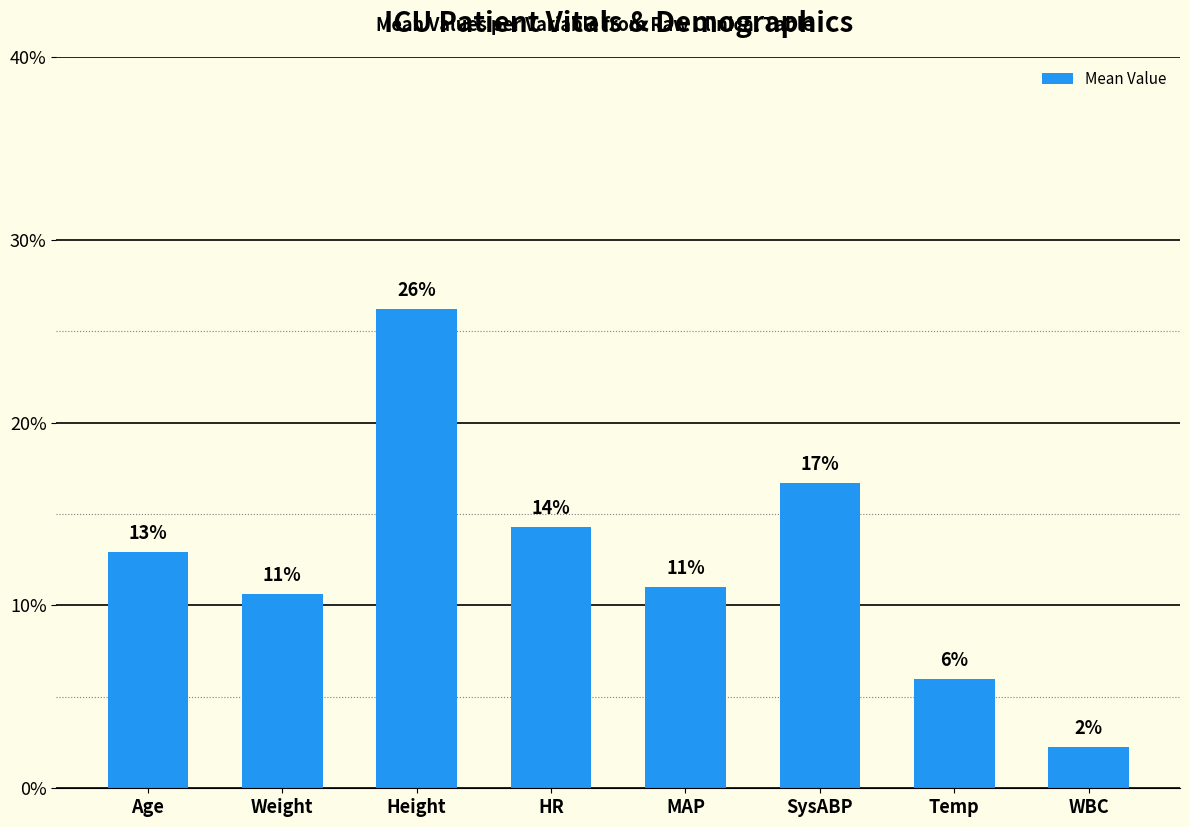

Does the chart contain any negative values?

No